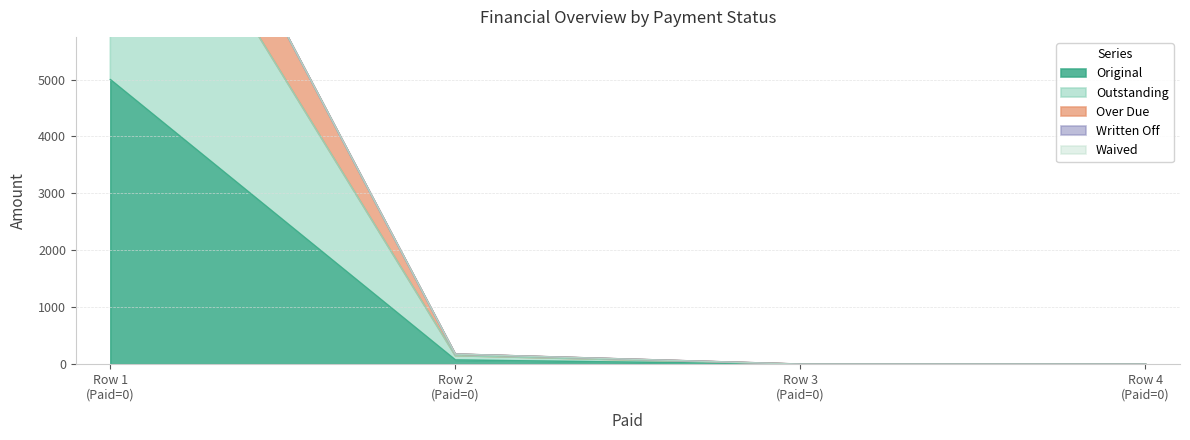

What is the total value across all series at Row 1 (Paid=0)?

26665.4